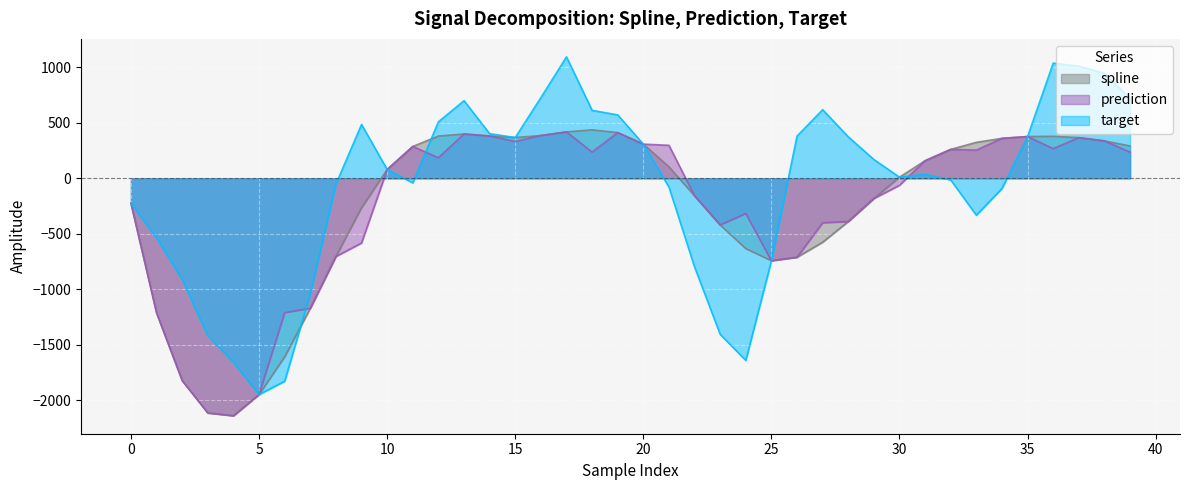

Reading left to right, transcribe all the data shown in this chart.

spline: 0=-225.3	1=-1213.8	2=-1824.0	3=-2115.5	4=-2140.8	5=-1949.6	6=-1609.0	7=-1172.1	8=-705.2	9=-265.7	10=79.3	11=286.8	12=380.8	13=399.2	14=381.3	15=367.4	16=385.4	17=418.0	18=436.8	19=411.7	20=307.7	21=103.7	22=-158.2	23=-420.8	24=-633.8	25=-743.2	26=-711.9	27=-576.5	28=-389.9	29=-182.5	30=10.1	31=158.5	32=260.4	33=324.1	34=360.0	35=376.3	36=378.5	37=365.9	38=337.0	39=291.2
prediction: 0=-225.3	1=-1213.8	2=-1824.0	3=-2115.5	4=-2140.8	5=-1949.6	6=-1211.4	7=-1172.1	8=-705.2	9=-583.6	10=79.3	11=286.8	12=184.9	13=399.2	14=381.3	15=331.3	16=385.4	17=418.0	18=235.6	19=411.7	20=307.7	21=297.2	22=-158.2	23=-420.8	24=-317.3	25=-743.2	26=-711.9	27=-401.3	28=-389.9	29=-182.5	30=-63.3	31=158.5	32=260.4	33=253.7	34=360.0	35=376.3	36=267.1	37=365.9	38=337.0	39=235.8
target: 0=-225.3	1=-537.8	2=-911.6	3=-1419.9	4=-1657.7	5=-1949.6	6=-1829.4	7=-1040.8	8=-52.5	9=485.3	10=79.3	11=-41.1	12=509.0	13=699.6	14=401.9	15=367.4	16=726.8	17=1094.7	18=612.3	19=571.4	20=307.7	21=-78.7	22=-798.9	23=-1407.0	24=-1641.7	25=-743.2	26=380.5	27=618.3	28=373.9	29=169.1	30=10.1	31=36.5	32=-15.0	33=-333.0	34=-92.7	35=376.3	36=1038.0	37=1010.7	38=946.9	39=720.8